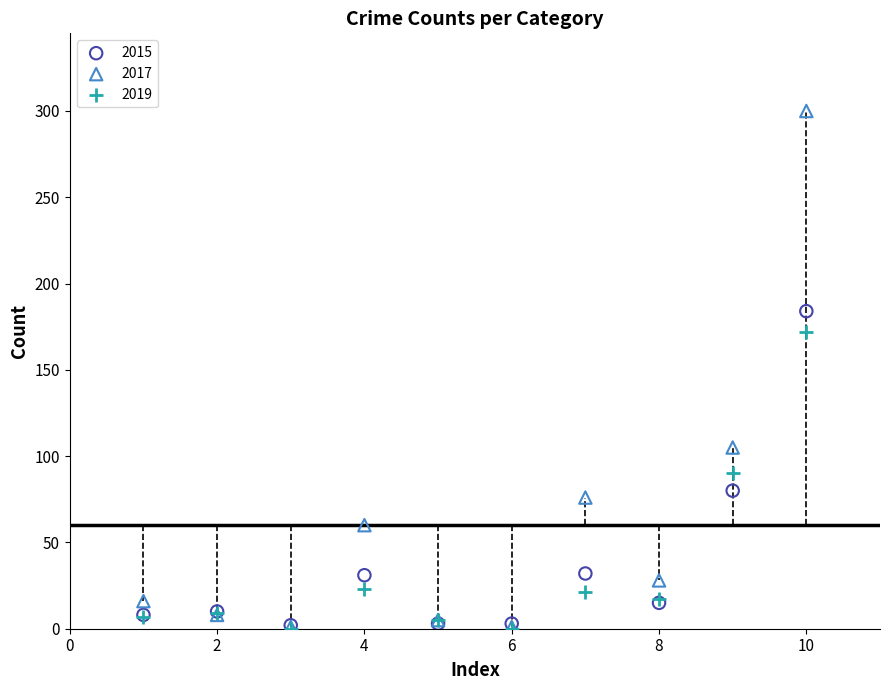

In the 2017 series, what Y value is closest to 150?

105